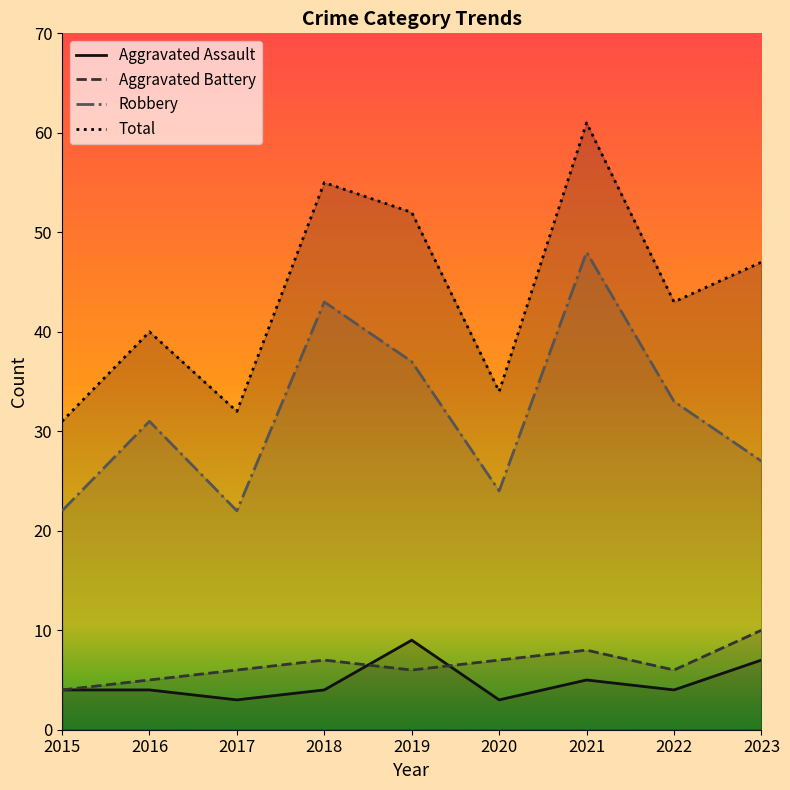

True or false: Robbery and Total cross at least once.

False